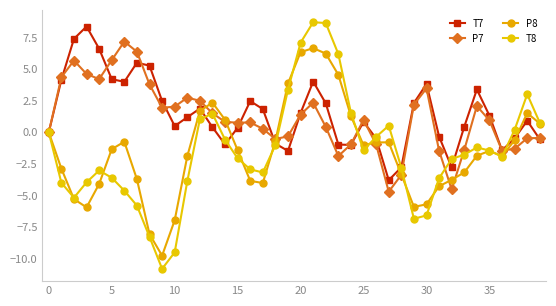

What is the difference between the maximum and minimum values in the P7 series?

11.9